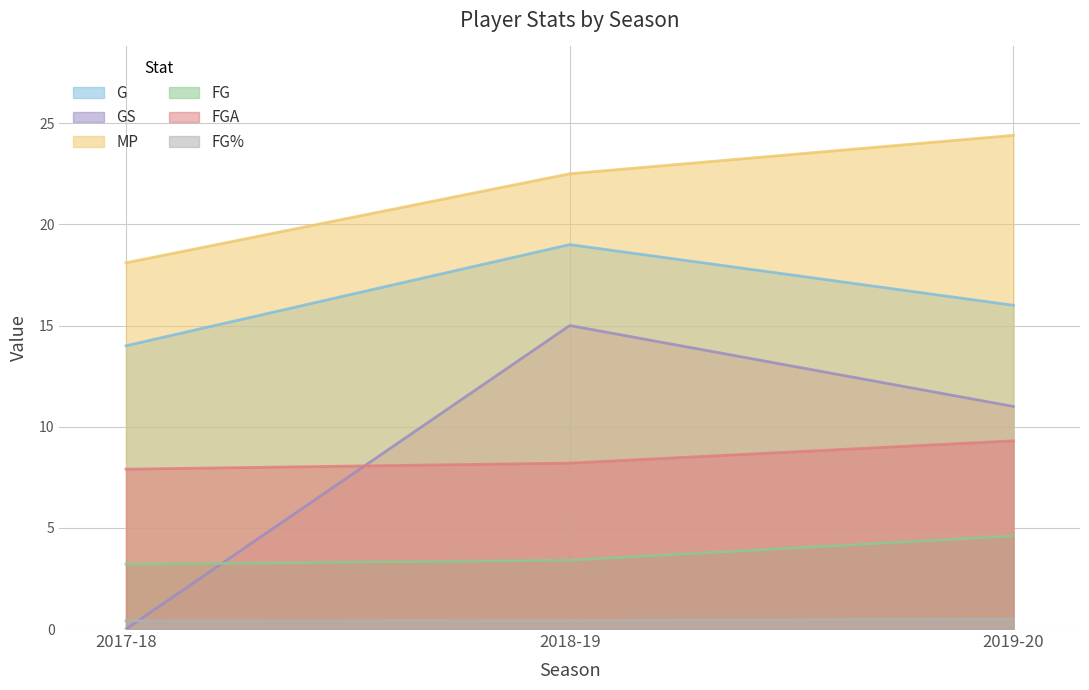

Which series has the largest total across all categories?

MP